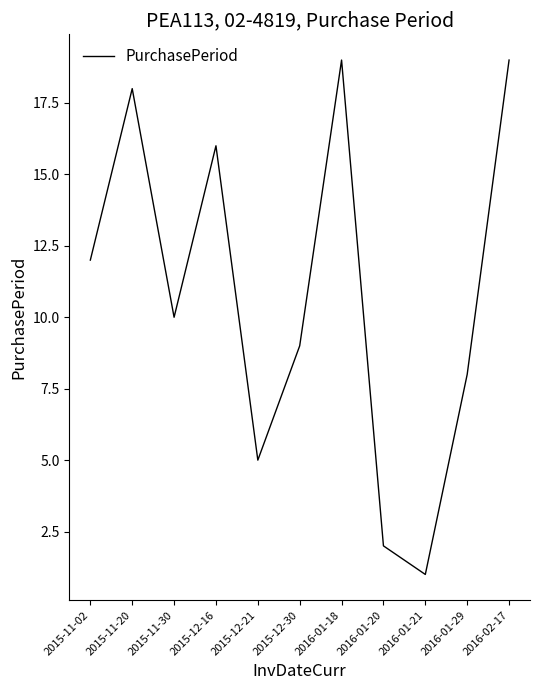

Does the chart have visible grid lines?

No